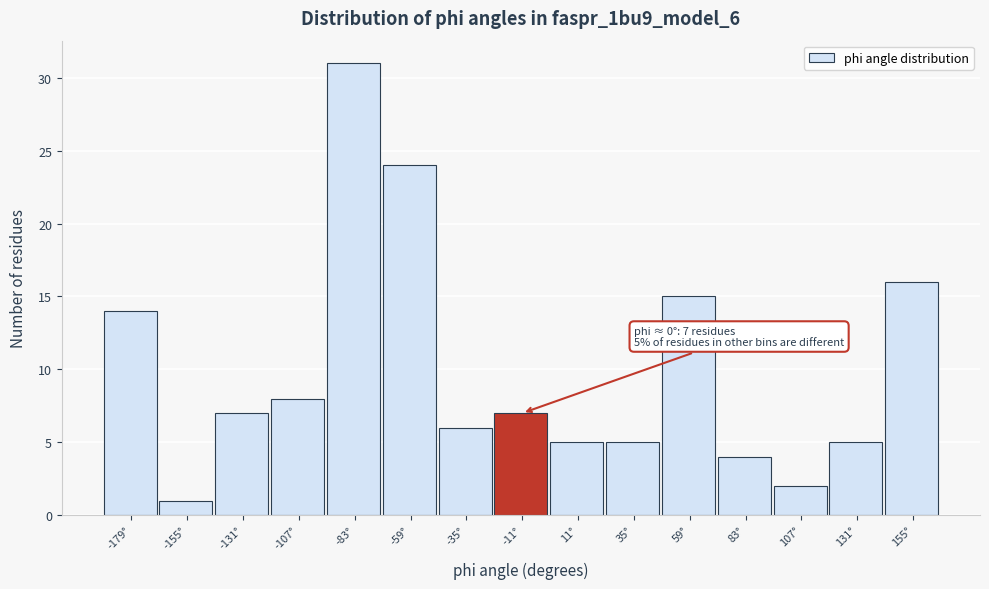

Reading left to right, what are all the values shown in this chart?

14	1	7	8	31	24	6	7	5	5	15	4	2	5	16